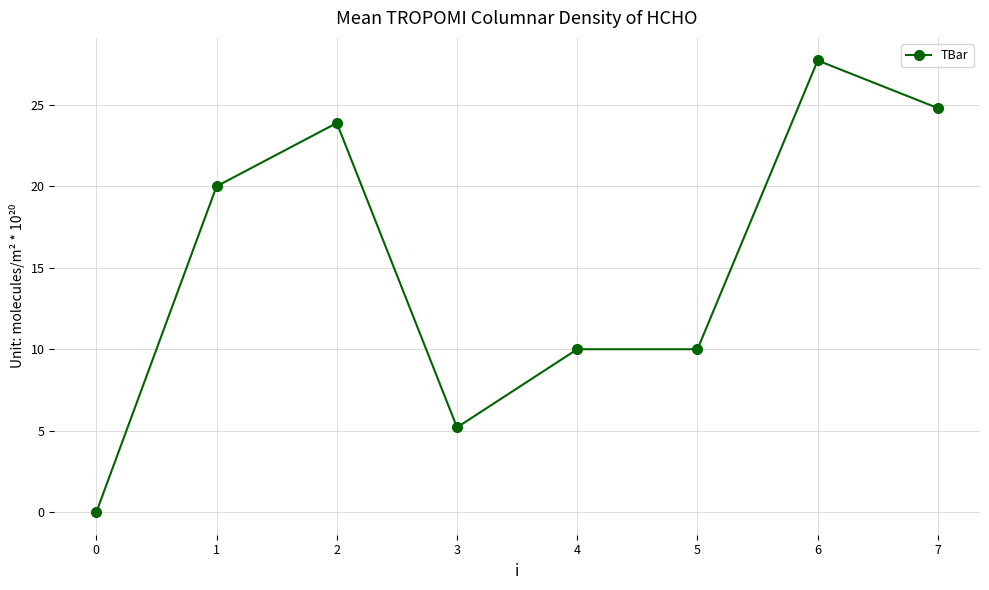

What is the value of the 4th point from the left?

5.2